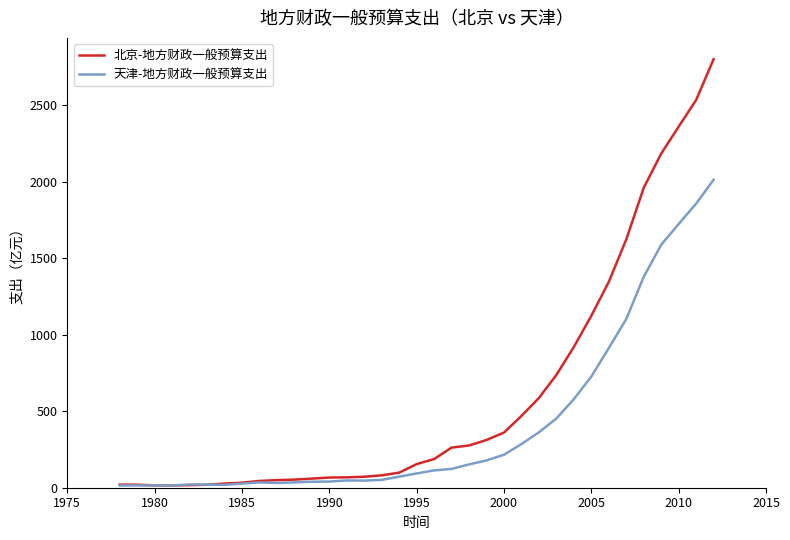

Which series has the largest range (max minus min)?

北京-地方财政一般预算支出